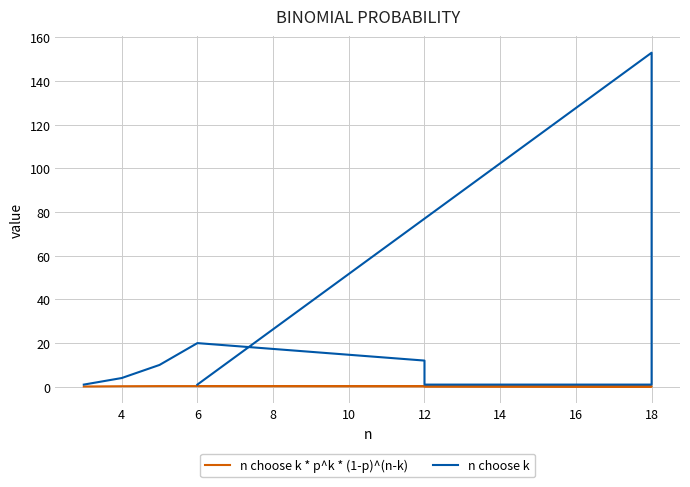

What is the total value across all series at 4?

4.2